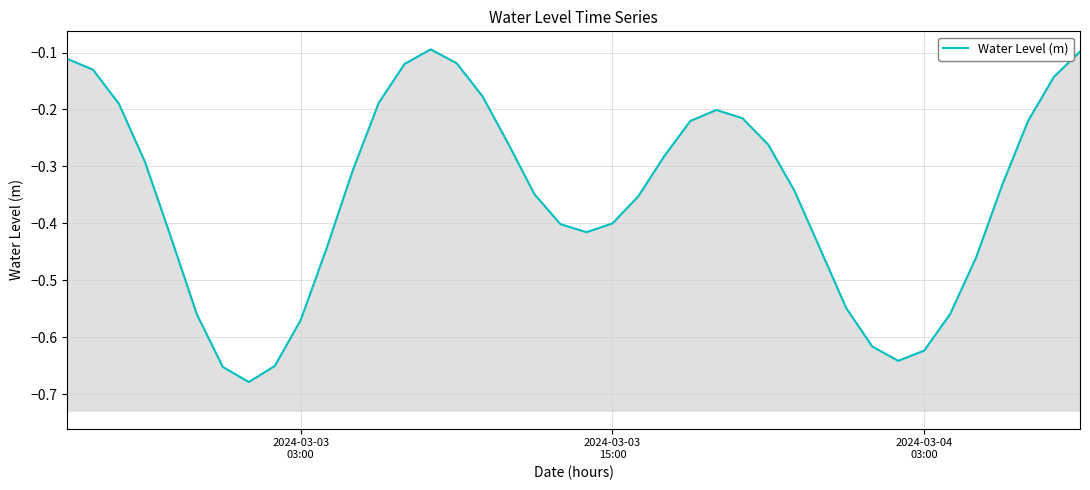

The chart shows a value of -0.1 at 26. True or false?

False